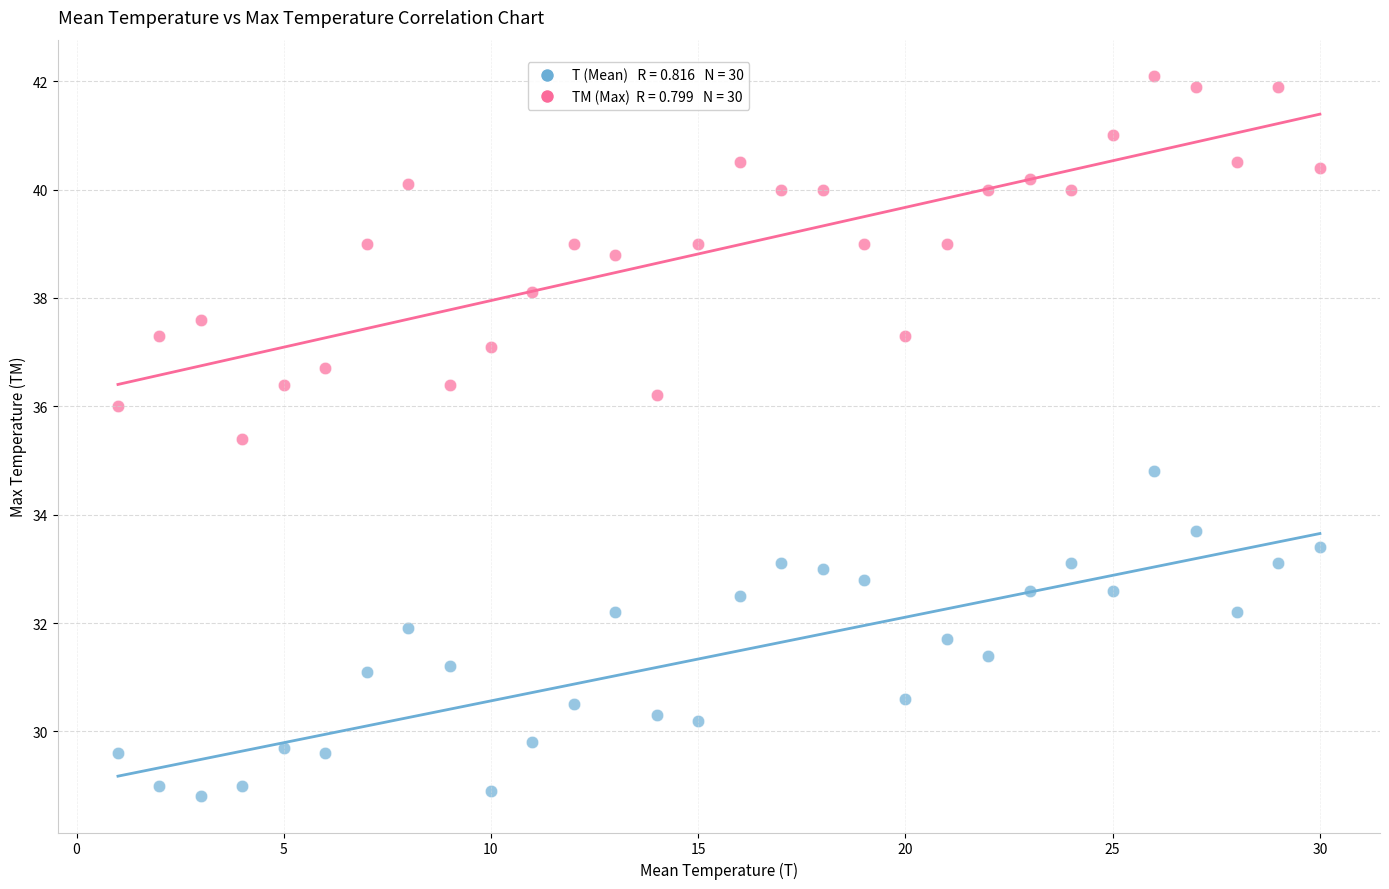

Across all data points, what is the range of X values (max minus min)?

29.0